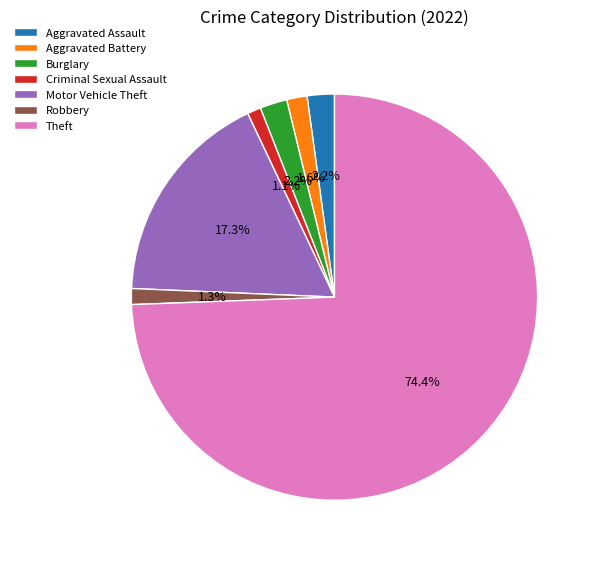

Which category has the biggest portion of the pie?

Theft